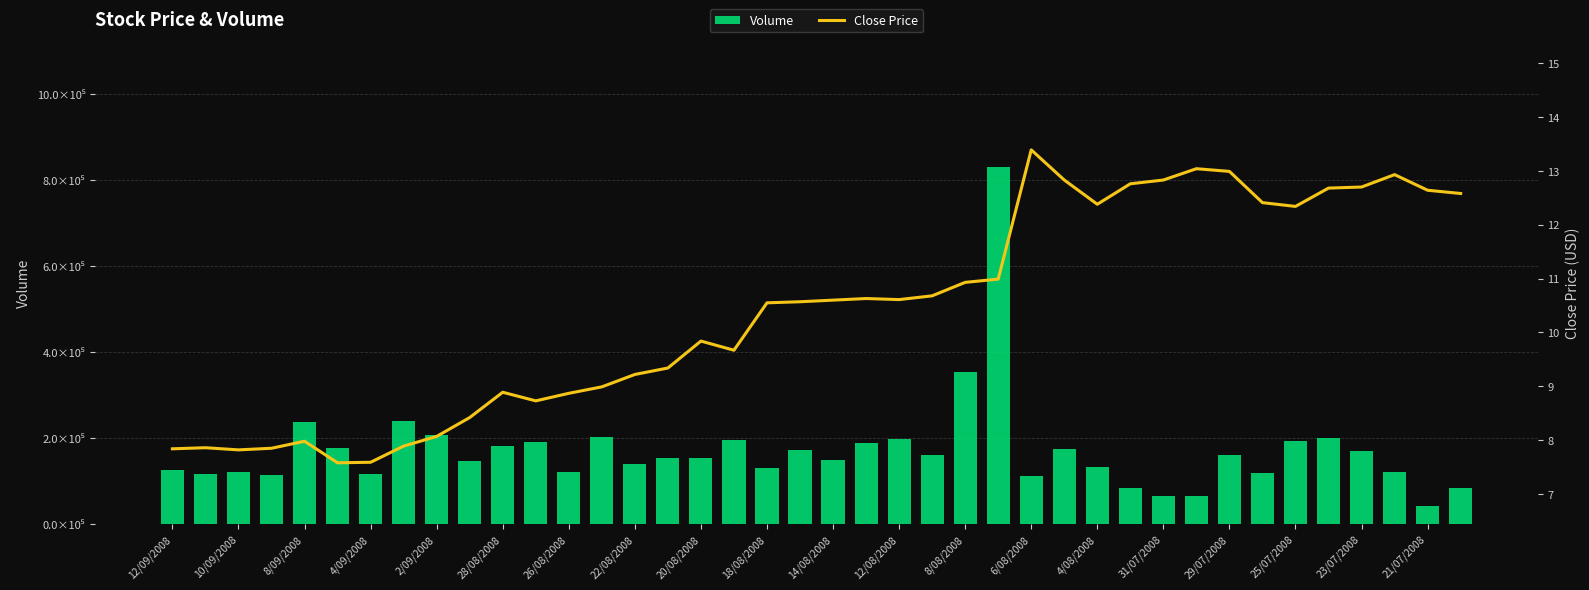

Reading right to left, what are all the values shown in this chart?

Volume: 83100.0	41200.0	120400.0	169200.0	199200.0	193900.0	119000.0	160600.0	65700.0	65800.0	84500.0	131500.0	174700.0	112500.0	830600.0	354200.0	161100.0	196800.0	189000.0	147800.0	173200.0	130200.0	194800.0	153100.0	153200.0	140700.0	202900.0	120400.0	191300.0	181500.0	146500.0	207700.0	239900.0	115700.0	176800.0	236400.0	113500.0	120800.0	115900.0	126600.0
Close Price: 12.6	12.6	12.9	12.7	12.7	12.3	12.4	13.0	13.0	12.8	12.8	12.4	12.8	13.4	11.0	10.9	10.7	10.6	10.6	10.6	10.6	10.6	9.7	9.8	9.3	9.2	9.0	8.9	8.7	8.9	8.4	8.1	7.9	7.6	7.6	8.0	7.8	7.8	7.9	7.8